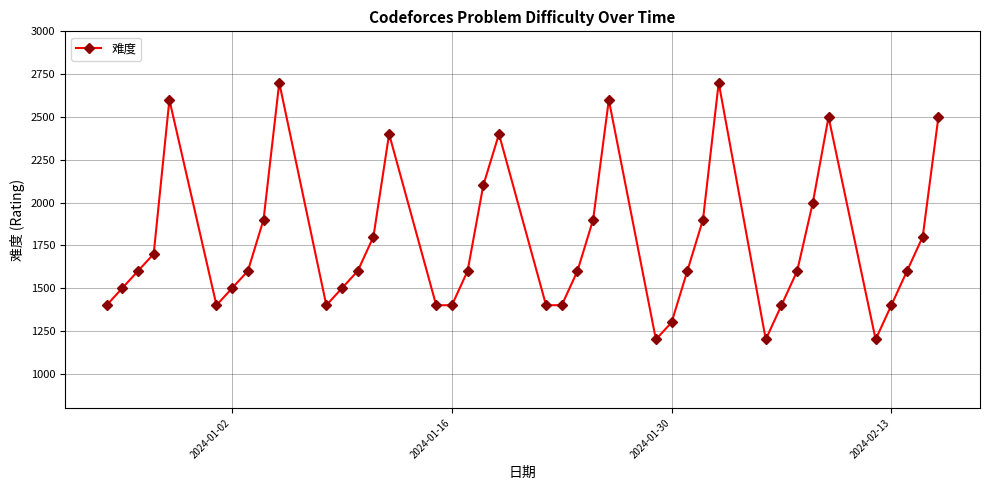

What is the sum of all values?

70300